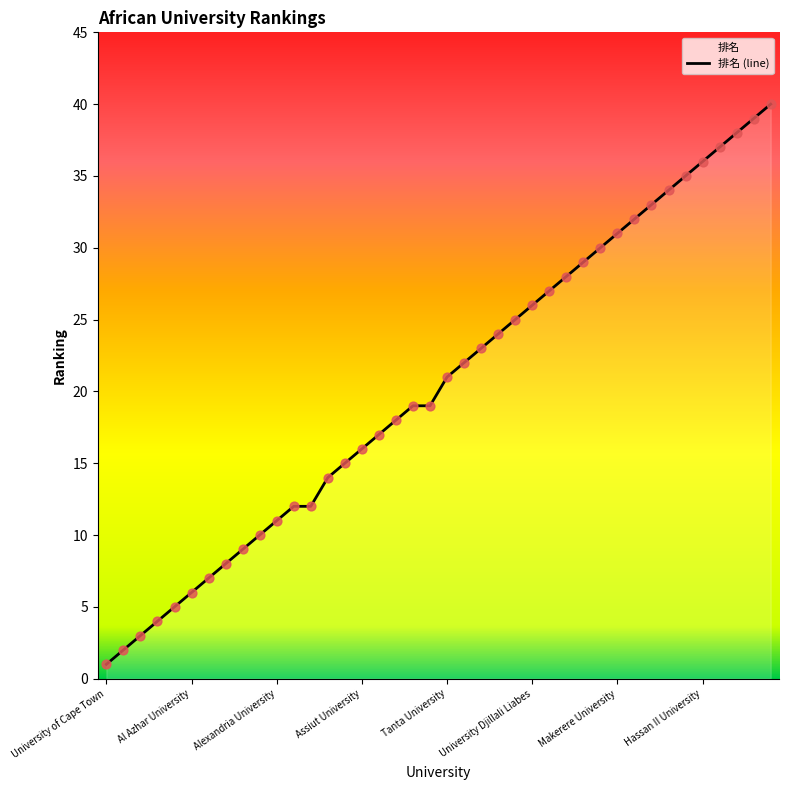

Approximately how many times larger is the value at Kwame Nkrumah University compared to Tanta University?

1.4